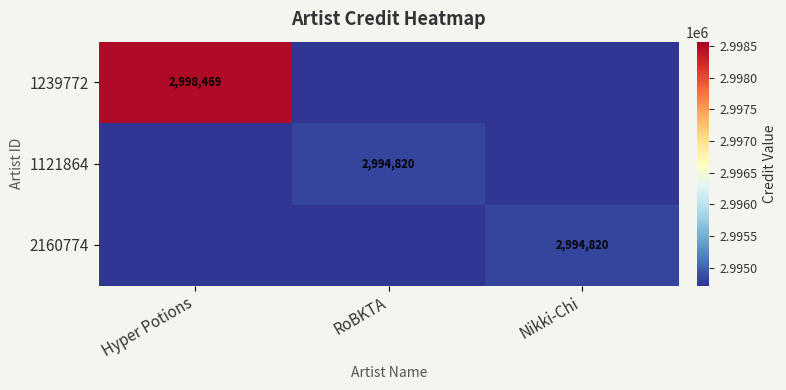

True or false: 2160774 has a value of 4251626 at Nikki-Chi.

False